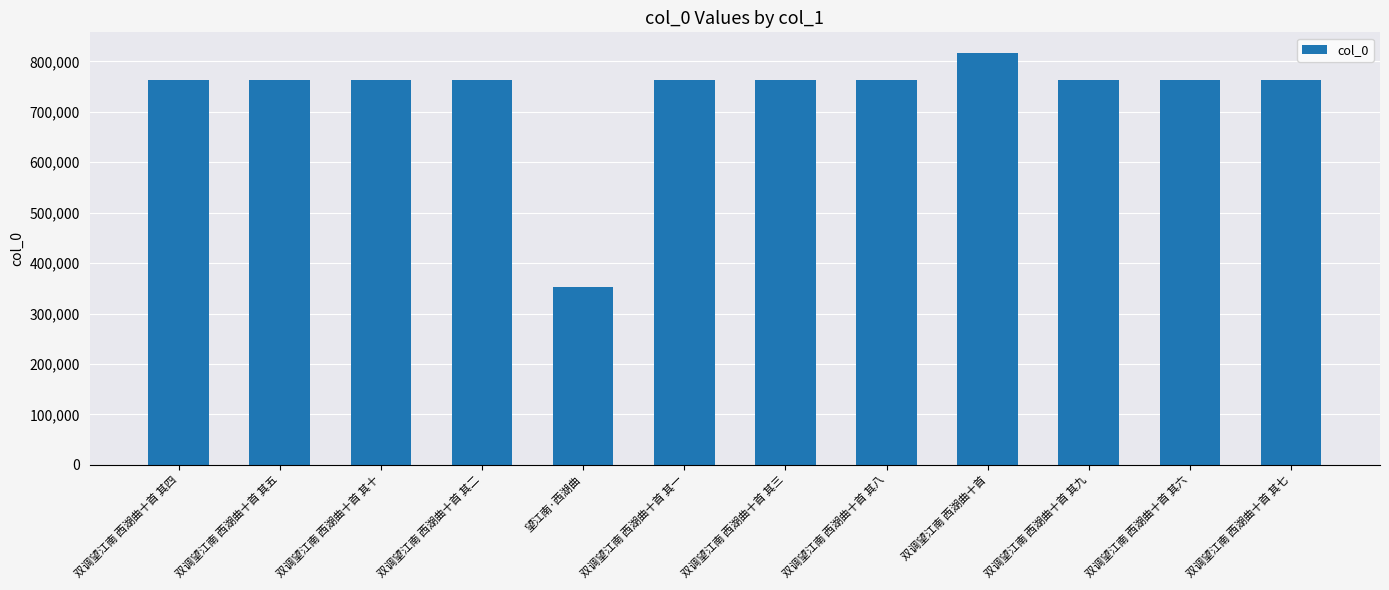

Is it true that the value at 双调望江南 西湖曲十首 其二 is 1326856?

False